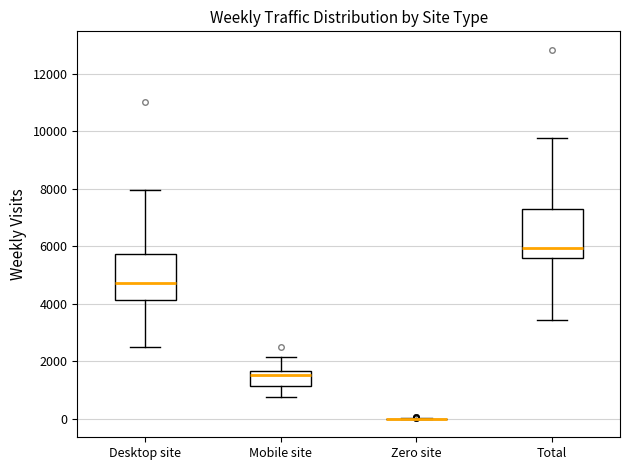

Reading left to right, transcribe this box plot: for each box, give where its median line is, the range the box spans, and where its two whiskers end, as read against the y-axis. The values are not printed on the chart, so give them approximately, as read against the axis.

Desktop site: median 4800, box 4200 to 5800, whiskers 2400 to 8000
Mobile site: median 1600 (just below the box's upper edge), box 1200 to 1600, whiskers 800 to 2200
Zero site: box collapsed to a line at 0, whiskers 0 to 0
Total: median 6000, box 5600 to 7400, whiskers 3400 to 9800